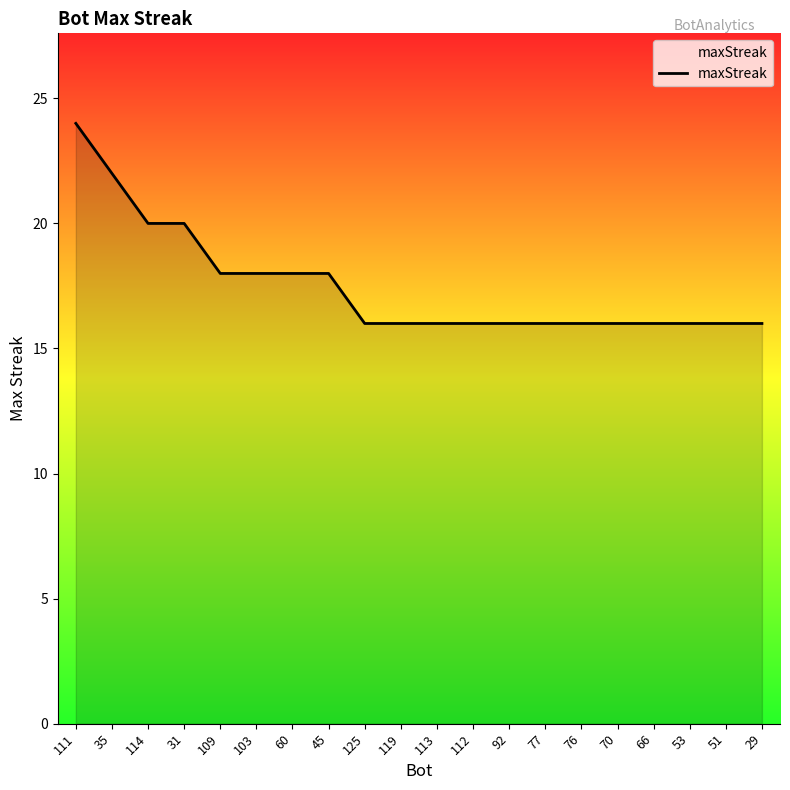

How many lines are shown in the chart?

1